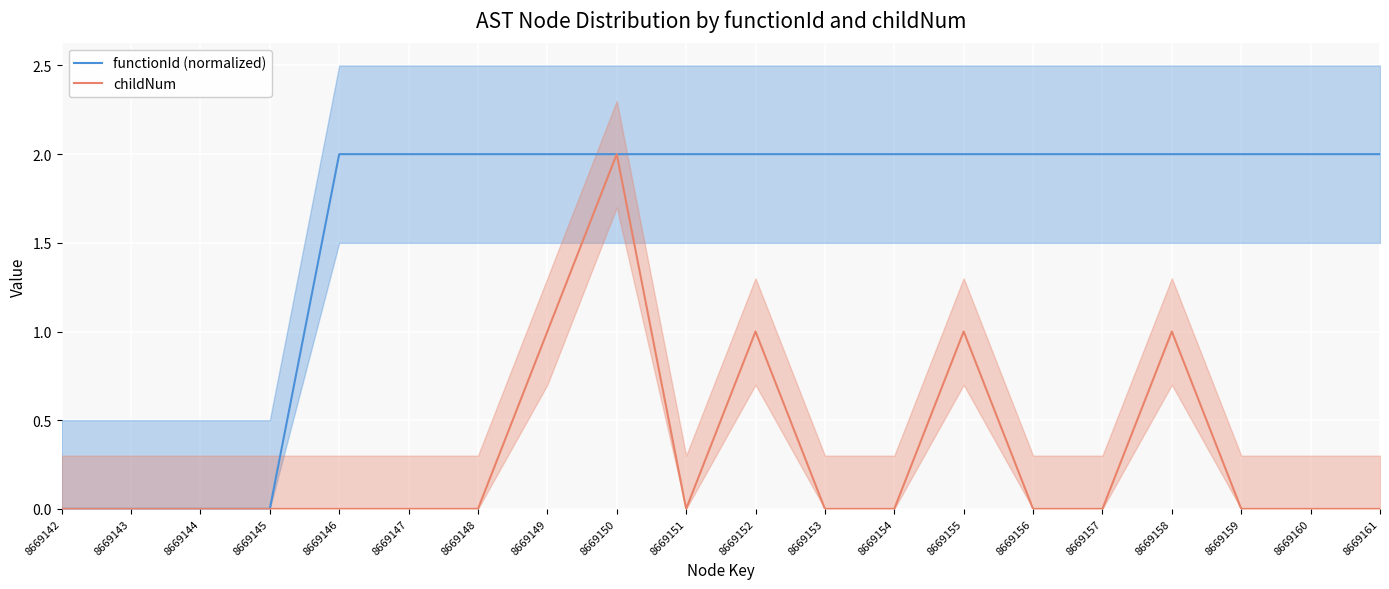

True or false: childNum and functionId (normalized) intersect in this chart.

False